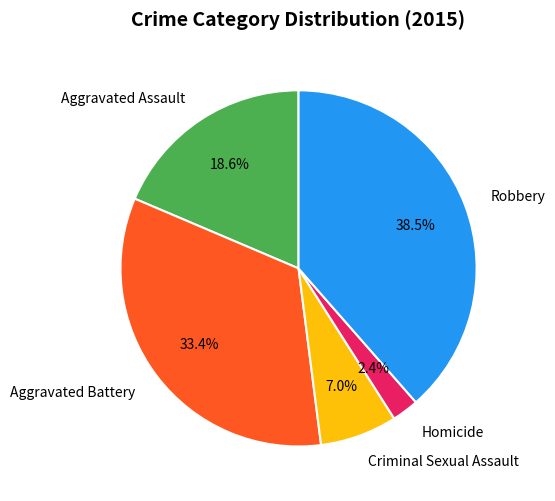

Which slice is the largest?

Robbery